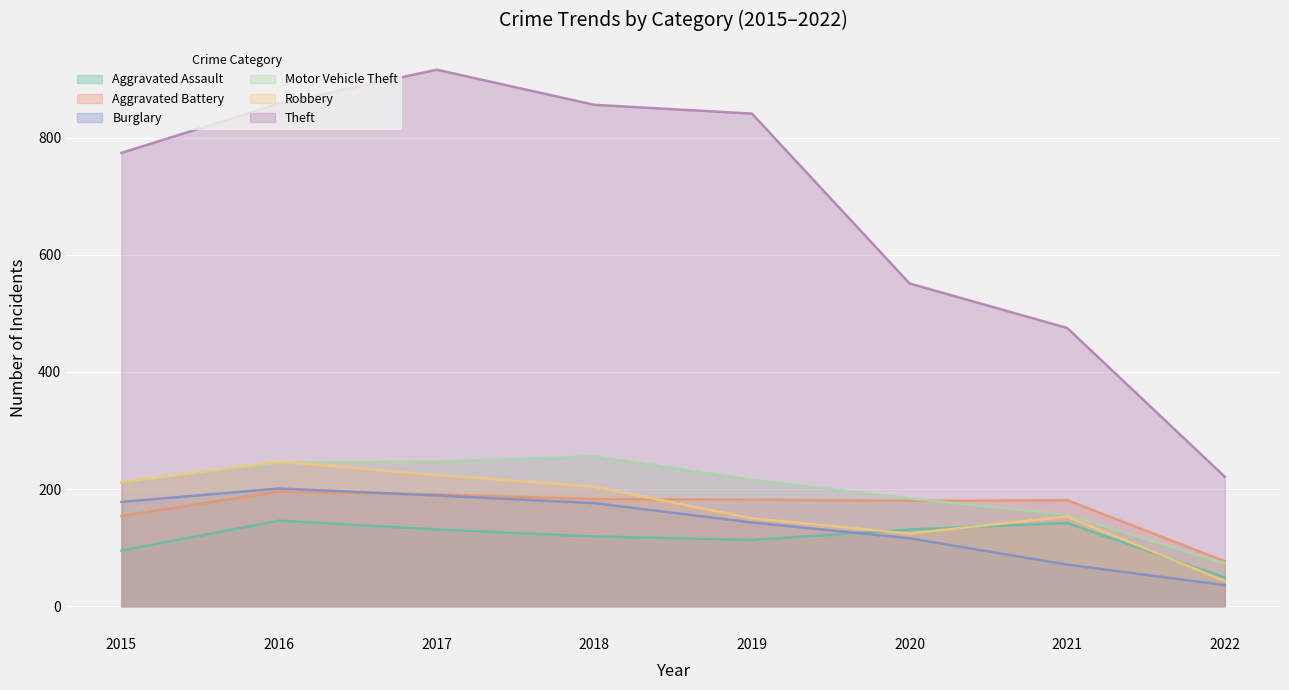

Is the value of Aggravated Battery at 2015 greater than the value of Motor Vehicle Theft at 2022?

Yes